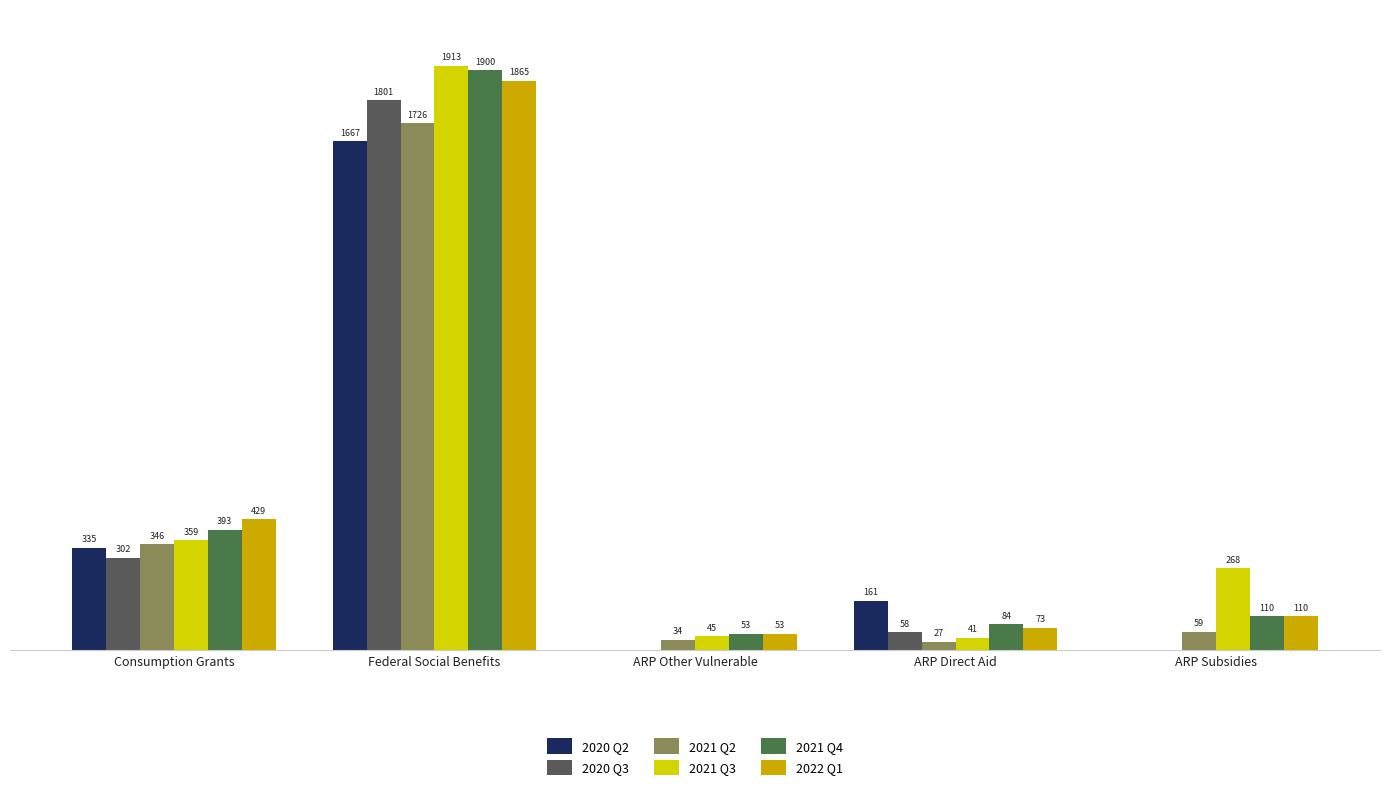

True or false: 2021 Q4 has a value of 84.1 at ARP Direct Aid.

True